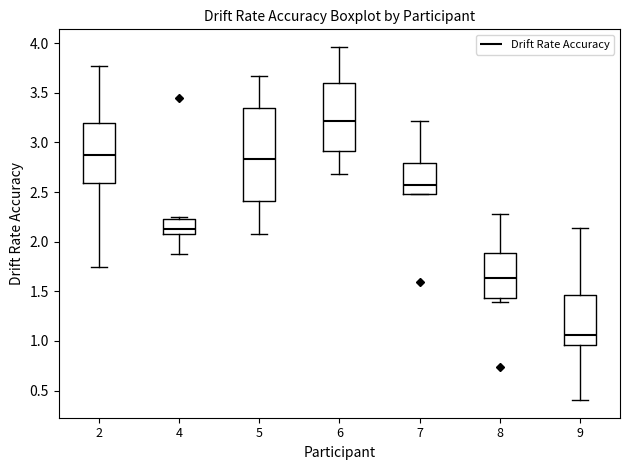

Reading left to right, read every box against the y-axis: the position of its median line, the range the box covers, and the ends of its whiskers. The values are not printed on the chart, so give them approximately, as read against the axis.

2: median 2.85, box 2.60 to 3.20, whiskers 1.75 to 3.75
4: median 2.15, box 2.10 to 2.25, whiskers 1.85 to 2.25 (just above the box's upper edge)
5: median 2.85, box 2.40 to 3.35, whiskers 2.10 to 3.65
6: median 3.20, box 2.90 to 3.60, whiskers 2.70 to 3.95
7: median 2.55, box 2.50 to 2.80, whiskers 2.50 to 3.20
8: median 1.65, box 1.45 to 1.90, whiskers 1.40 to 2.30
9: median 1.05, box 0.95 to 1.45, whiskers 0.40 to 2.15